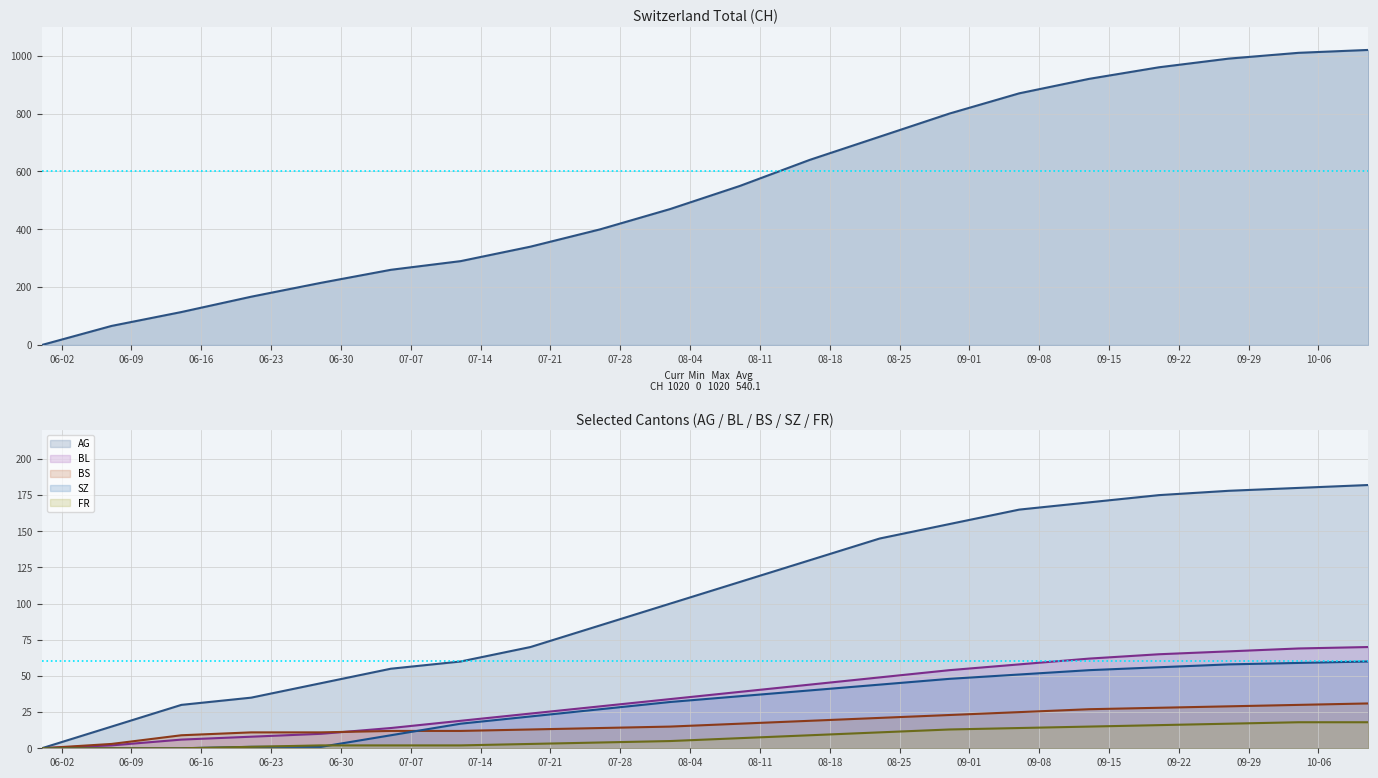

True or false: AG has a value of 15 at 06-09.

True